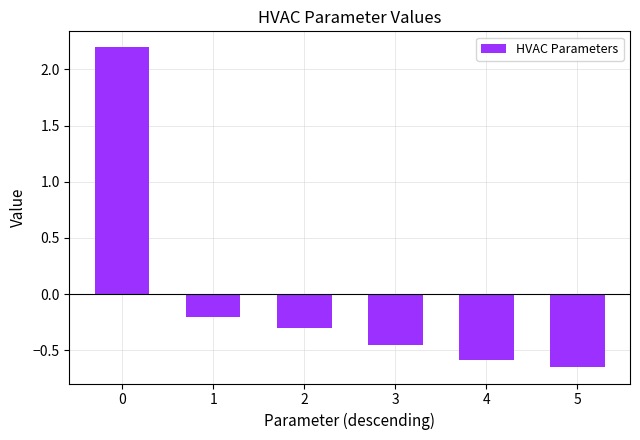

What is the difference between the second highest and second lowest values?

0.4